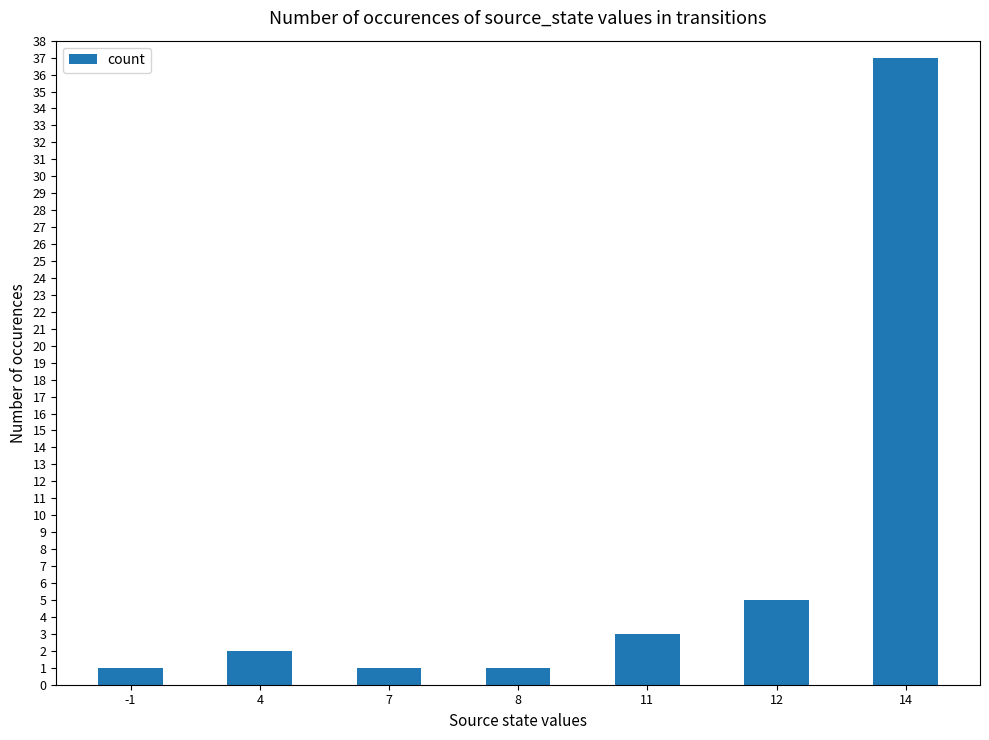

What is the value of the 6th bar from the left?

5